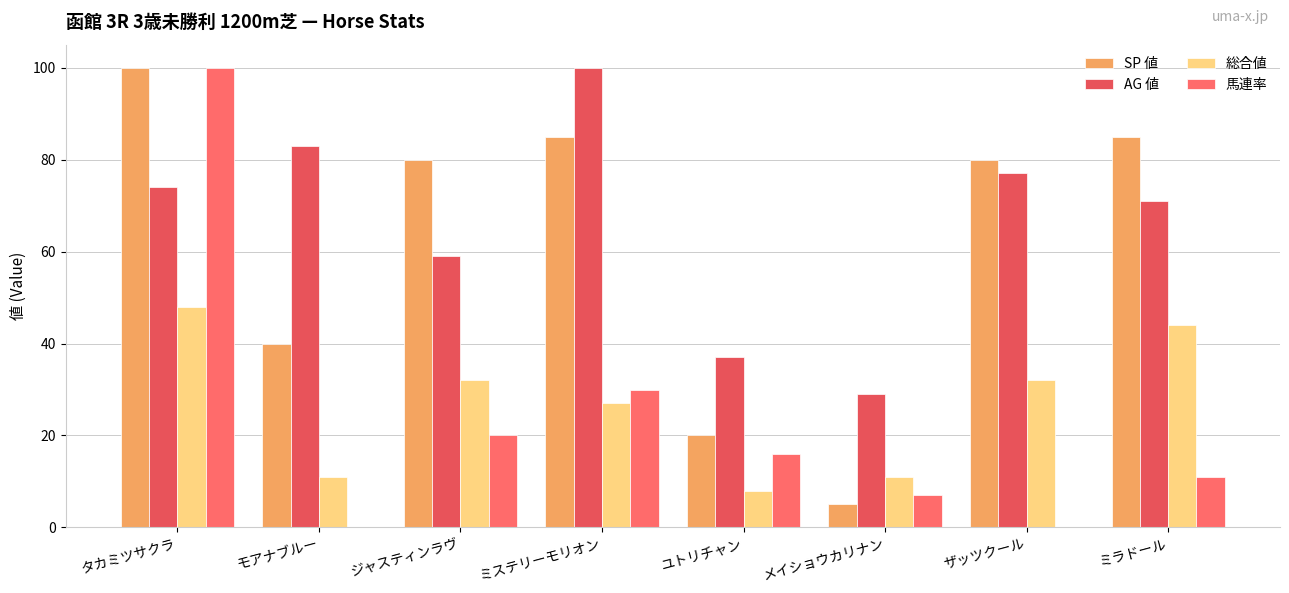

How many data points does each series have?

8